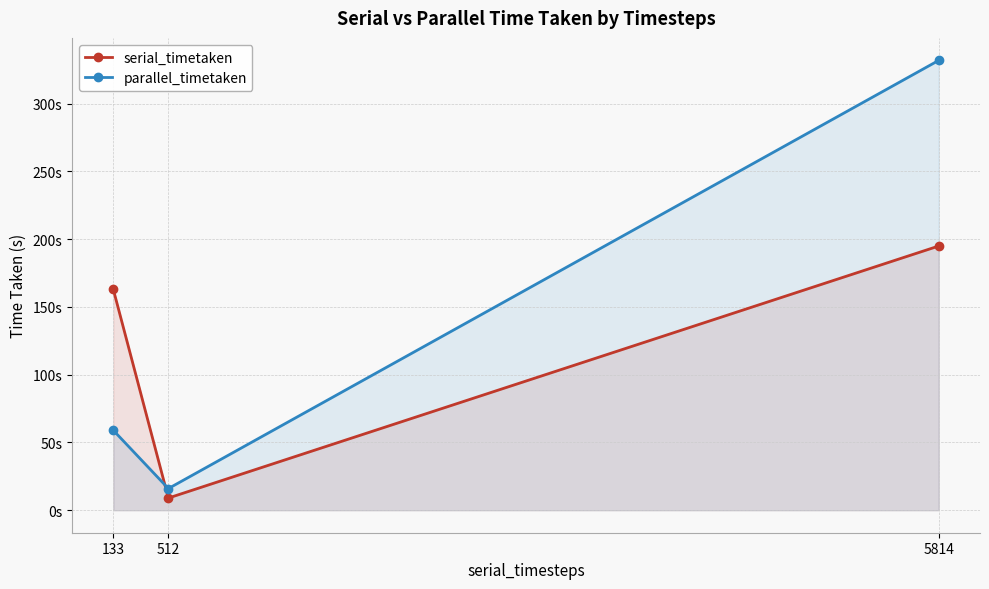

Which series has the largest total across all categories?

parallel_timetaken